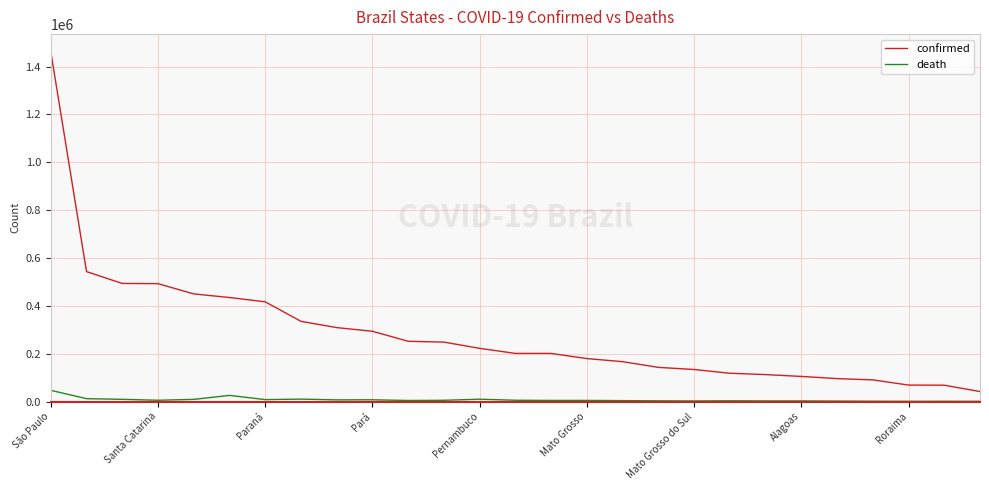

Does the chart have visible grid lines?

Yes